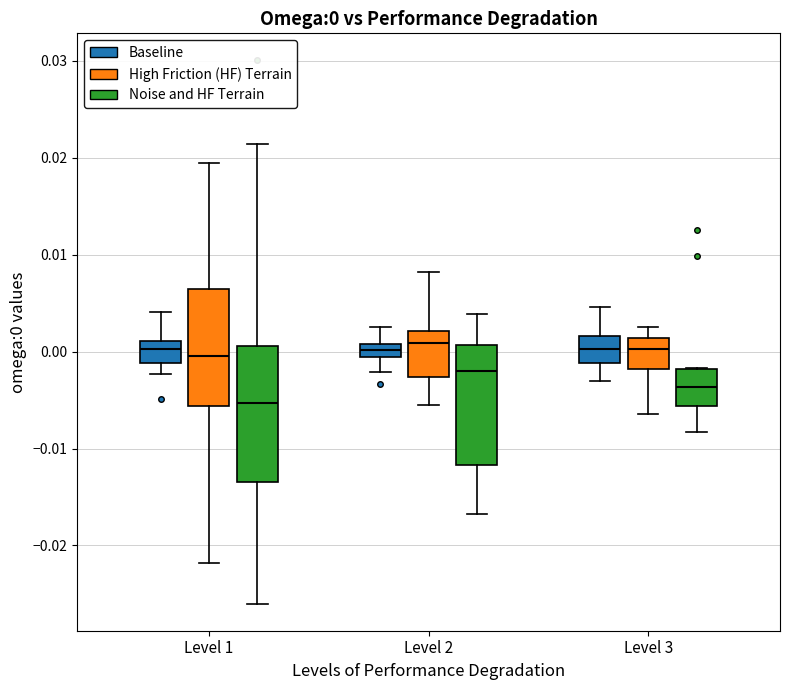

Which box is the tallest, from its lower edge to its upper edge?

Level 1 (Noise and HF Terrain)